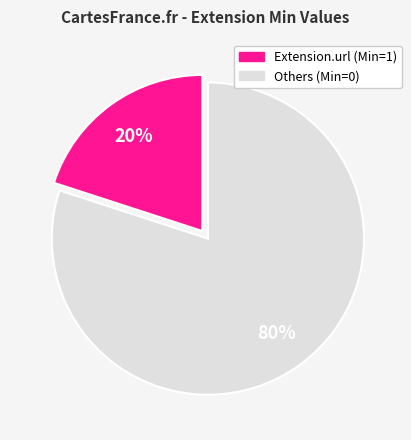

Does any single category account for the majority?

Yes